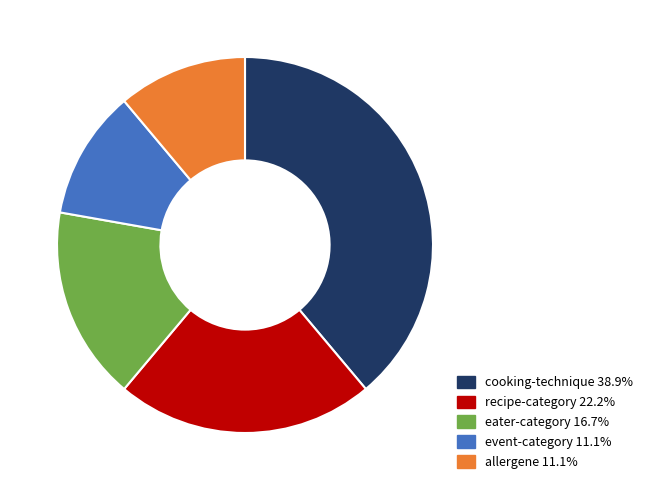

How many segments does this pie chart have?

5